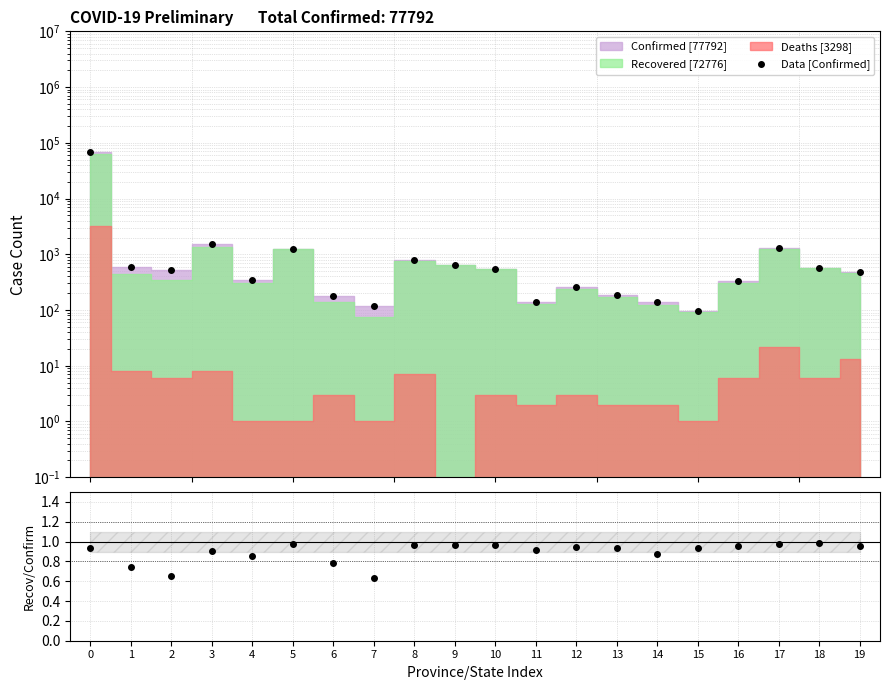

What is the sum of all Data [Confirmed] values?

77792.0